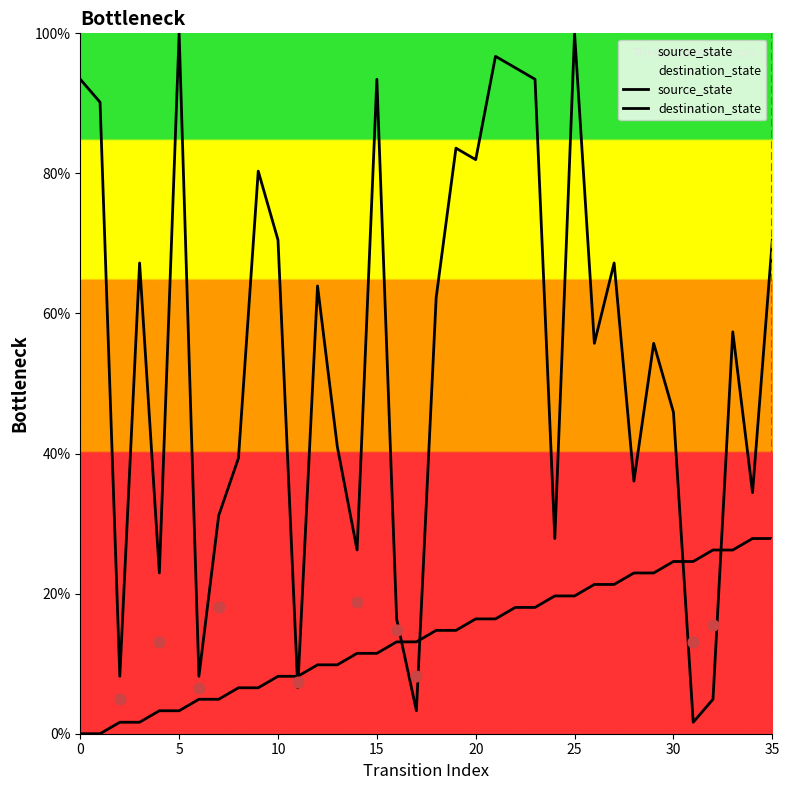

What are all the series names shown in the legend?

source_state, destination_state